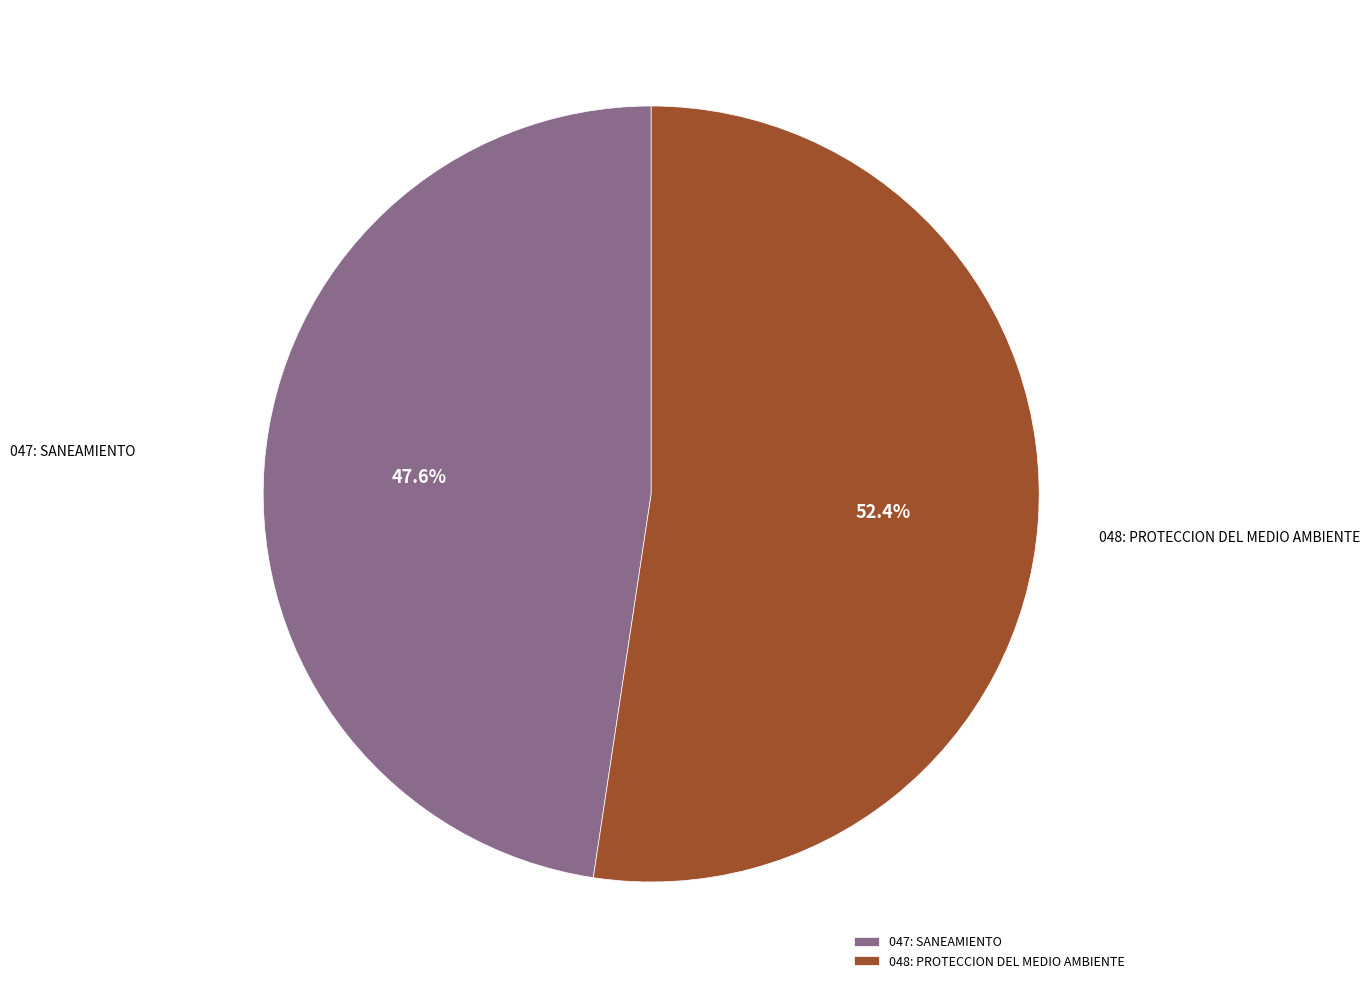

Is it true that 047: SANEAMIENTO is 48% of the pie?

True